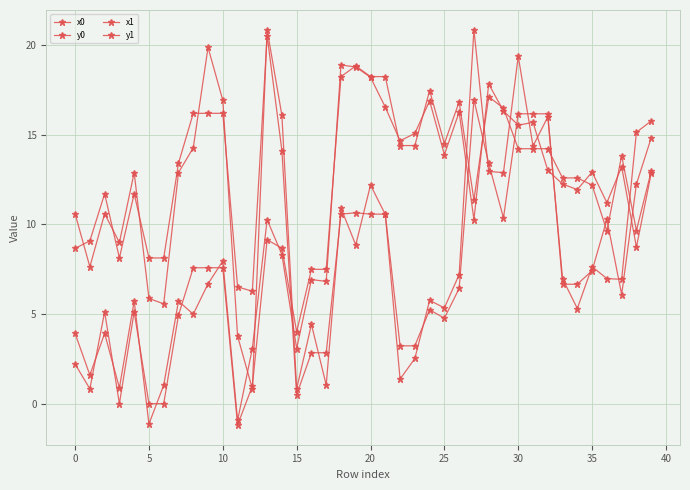

Which category has the highest value across all series?

13